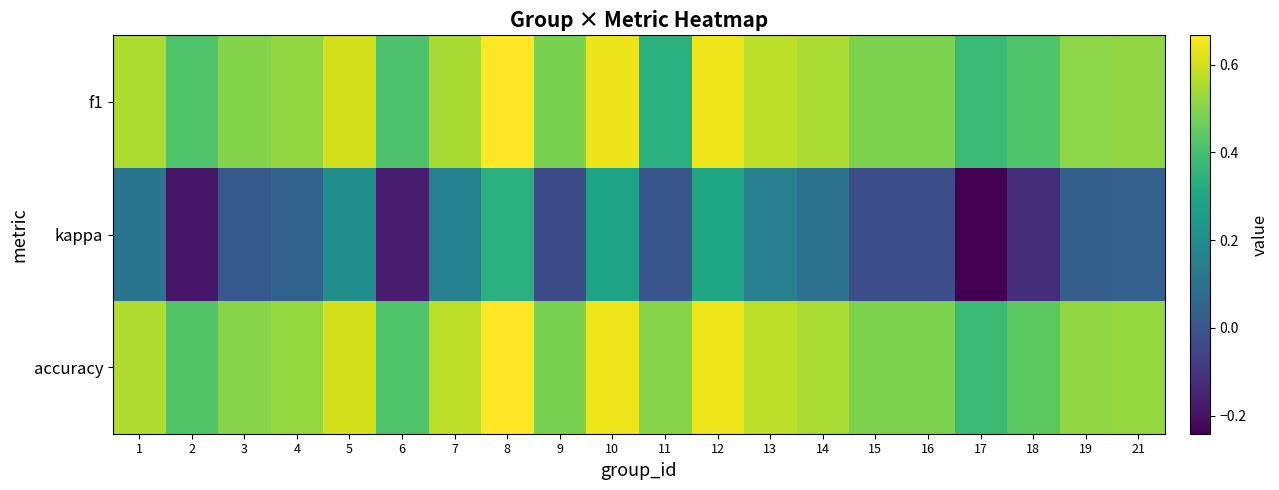

Reading left to right, list all the values displayed in this chart.

f1: 1=0.6	2=0.4	3=0.5	4=0.5	5=0.6	6=0.4	7=0.5	8=0.7	9=0.5	10=0.6	11=0.3	12=0.6	13=0.6	14=0.6	15=0.5	16=0.5	17=0.4	18=0.4	19=0.5	21=0.5
kappa: 1=0.1	2=-0.2	3=0.0	4=0.0	5=0.2	6=-0.2	7=0.2	8=0.3	9=-0.0	10=0.3	11=0.0	12=0.3	13=0.2	14=0.1	15=-0.0	16=-0.0	17=-0.2	18=-0.1	19=0.0	21=0.0
accuracy: 1=0.6	2=0.4	3=0.5	4=0.5	5=0.6	6=0.4	7=0.6	8=0.7	9=0.5	10=0.6	11=0.5	12=0.6	13=0.6	14=0.6	15=0.5	16=0.5	17=0.4	18=0.4	19=0.5	21=0.5